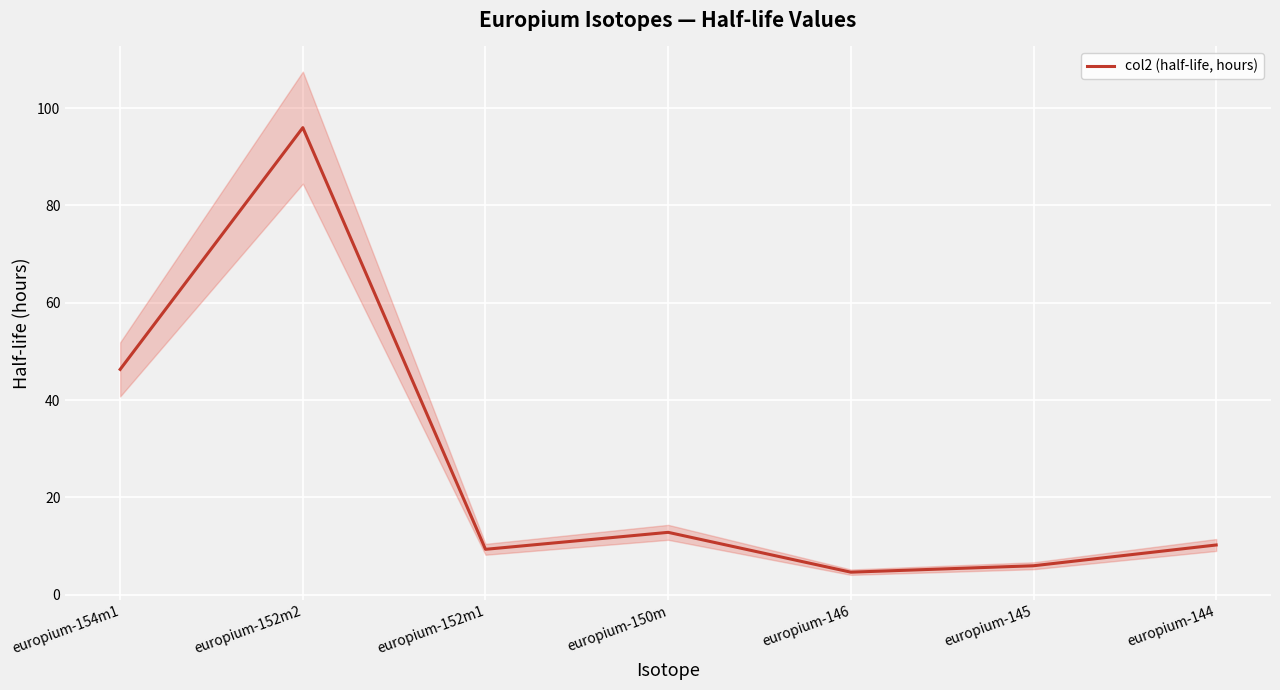

What is the label of the 1st point from the right?

europium-144